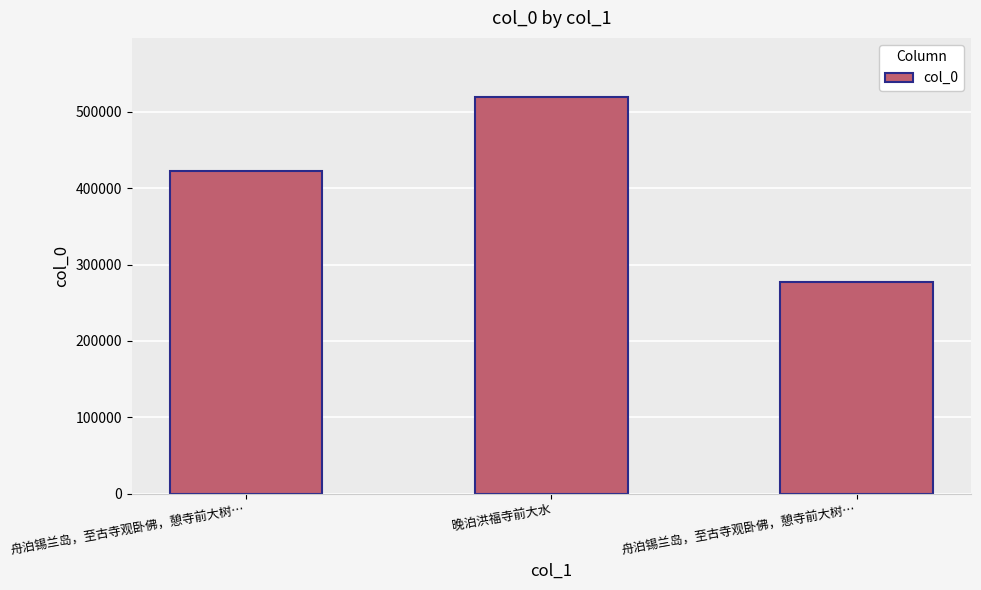

Approximately how many times larger is the value at 舟泊锡兰岛，至古寺观卧佛，憩寺前大树… compared to 舟泊锡兰岛，至古寺观卧佛，憩寺前大树…?

0.7